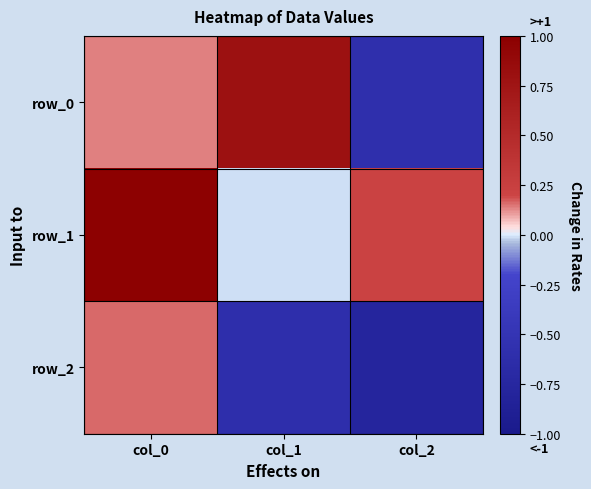

Reading left to right, extract all data points from this chart.

row_0: col_0=0.1	col_1=0.8	col_2=-0.6
row_1: col_0=1.0	col_1=-0.0	col_2=0.2
row_2: col_0=0.2	col_1=-0.6	col_2=-0.8